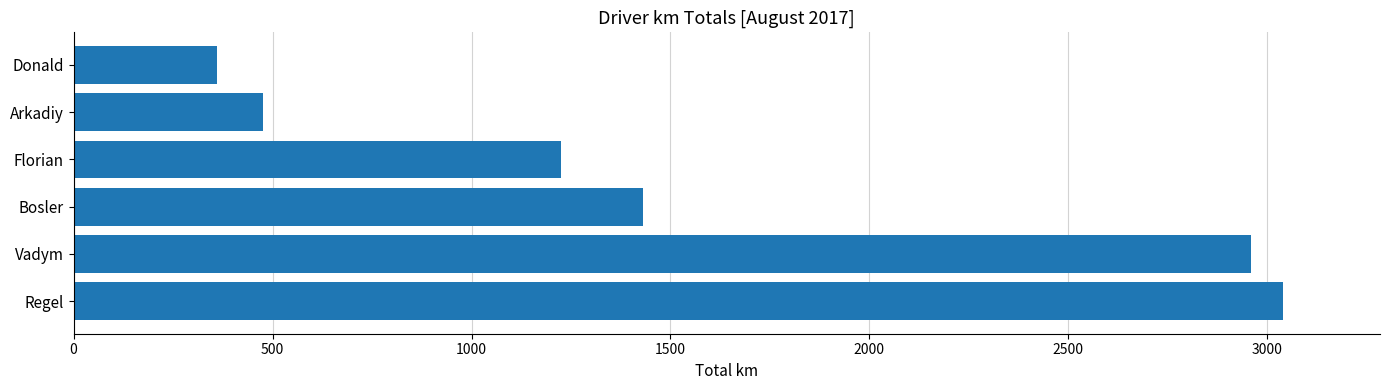

The chart shows a value of 686 at Arkadiy. True or false?

False